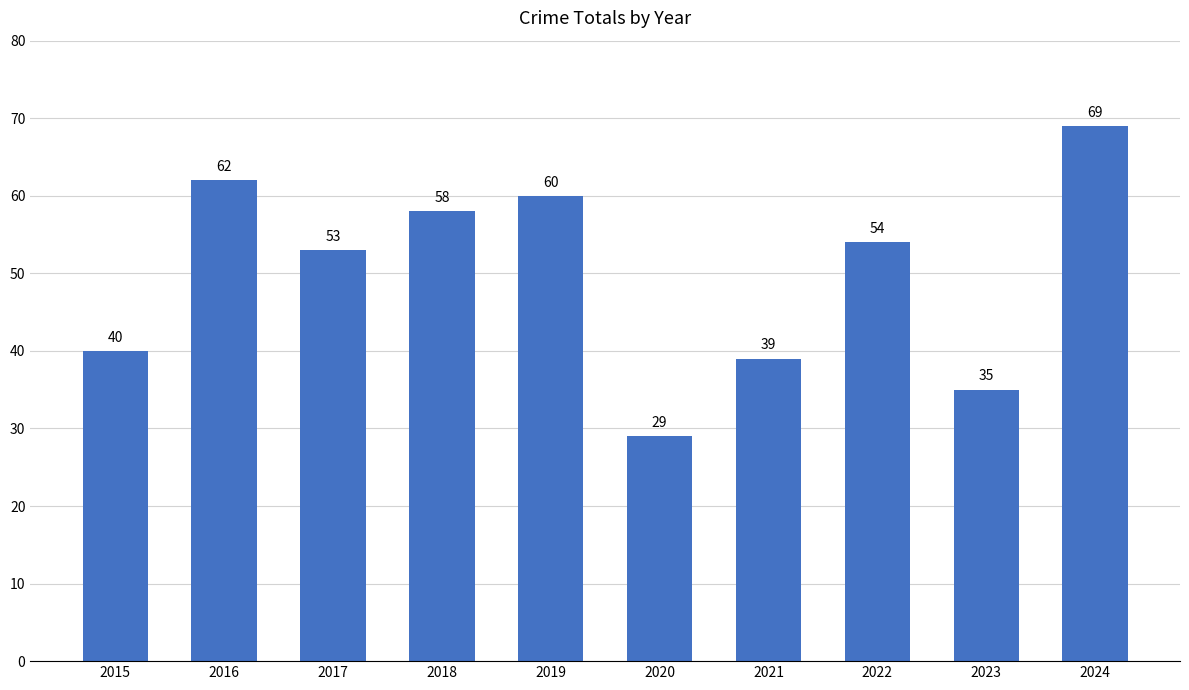

Rank the categories by value from highest to lowest.

2024, 2016, 2019, 2018, 2022, 2017, 2015, 2021, 2023, 2020